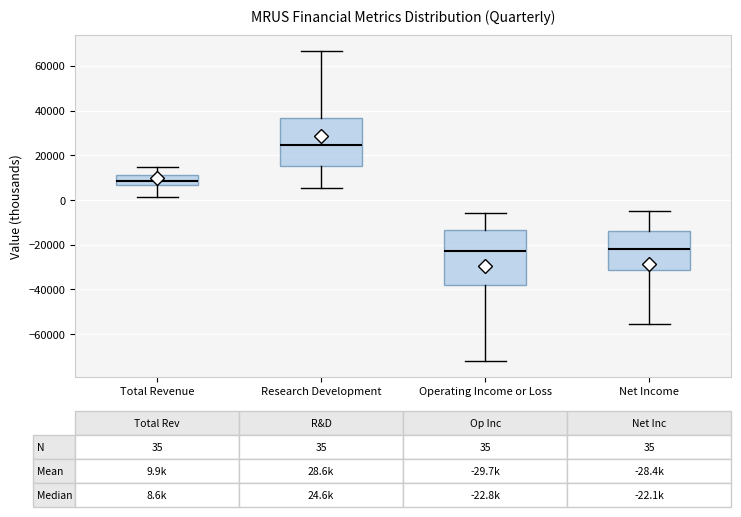

Comparing the boxes themselves (not the whiskers), which one is the tallest?

Operating Income or Loss